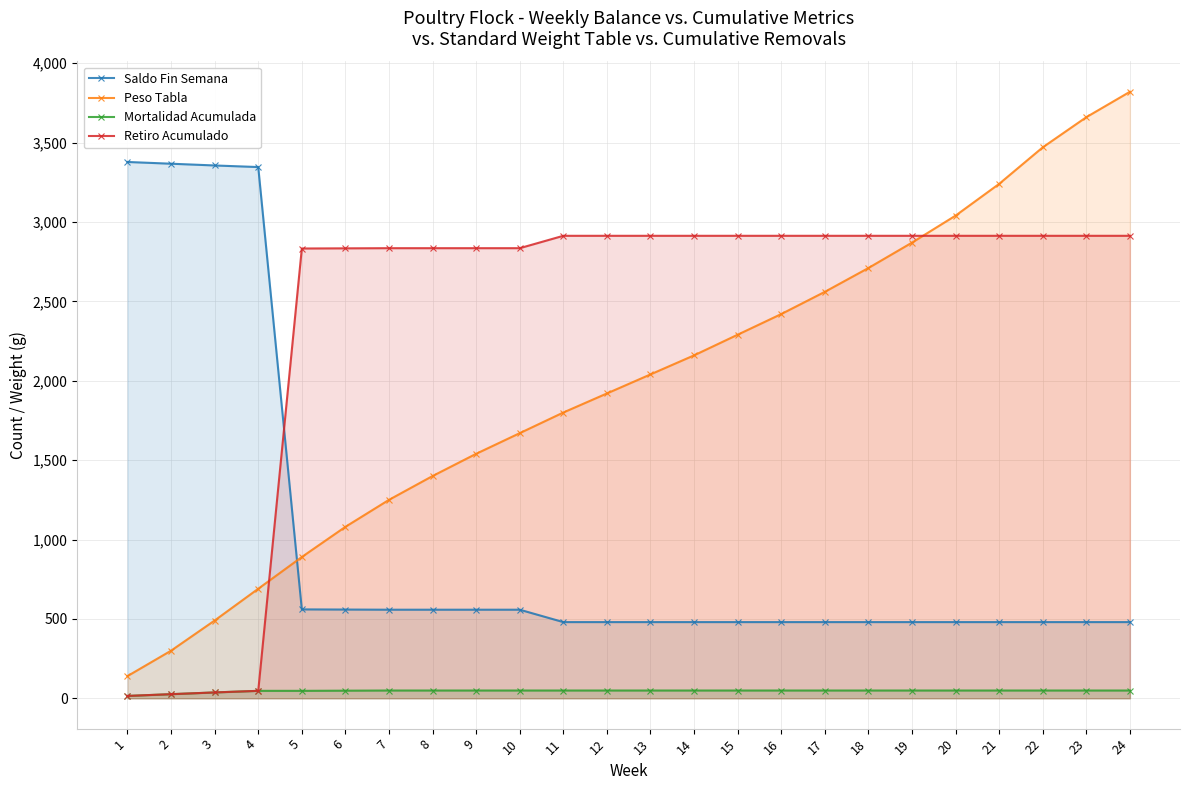

True or false: Retiro Acumulado has more than 0 points higher than both neighbors.

False